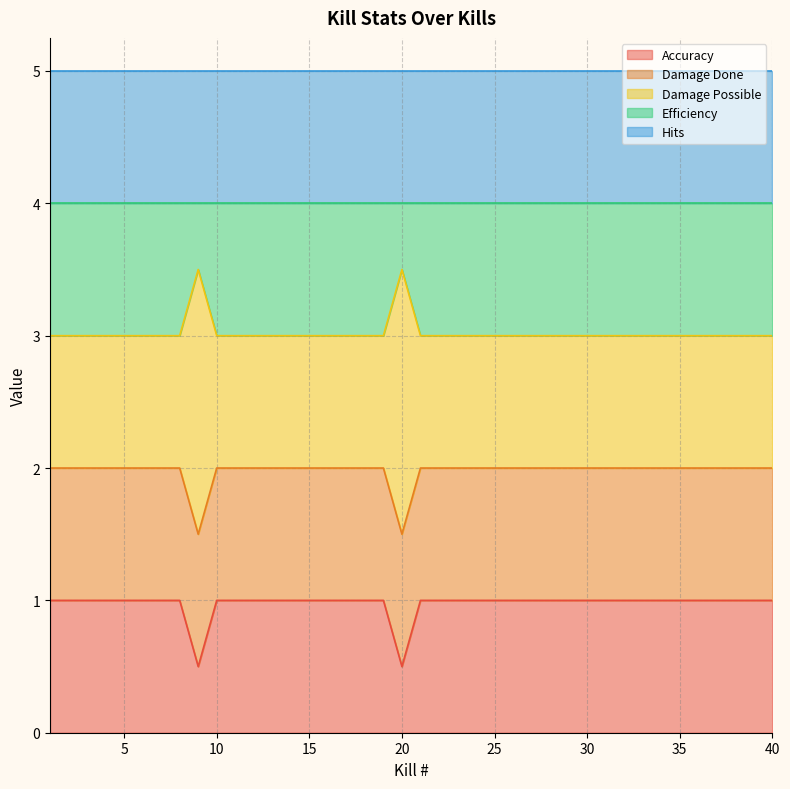

Is the value of Efficiency at 2 greater than the value of Accuracy at 17?

Yes